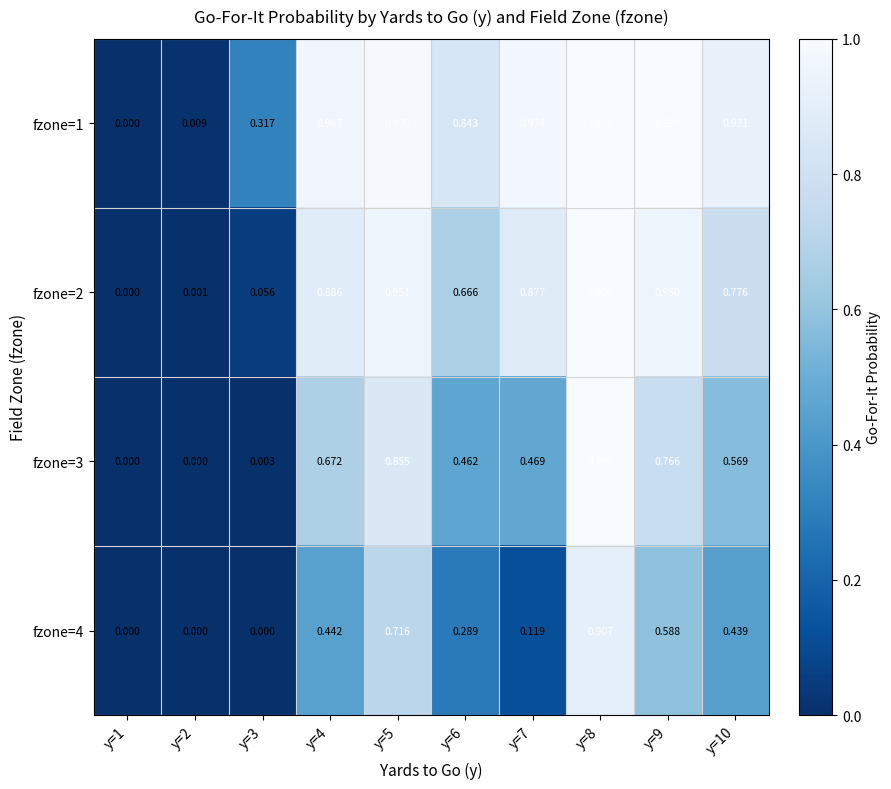

Is the value of fzone=1 at y=9 greater than the value of fzone=3 at y=7?

Yes